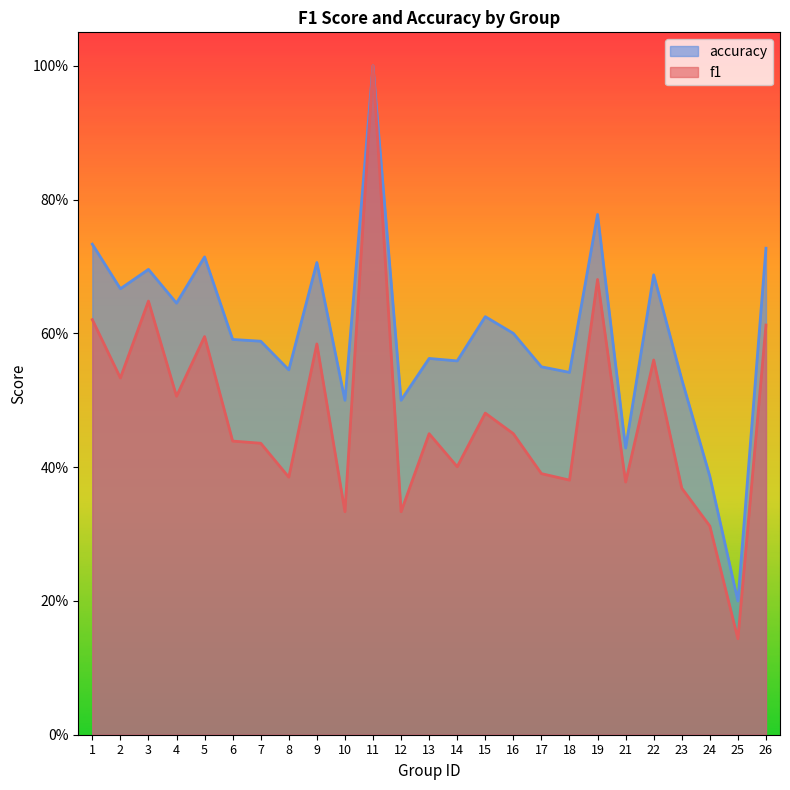

What is the highest value of the f1 series?

1.0